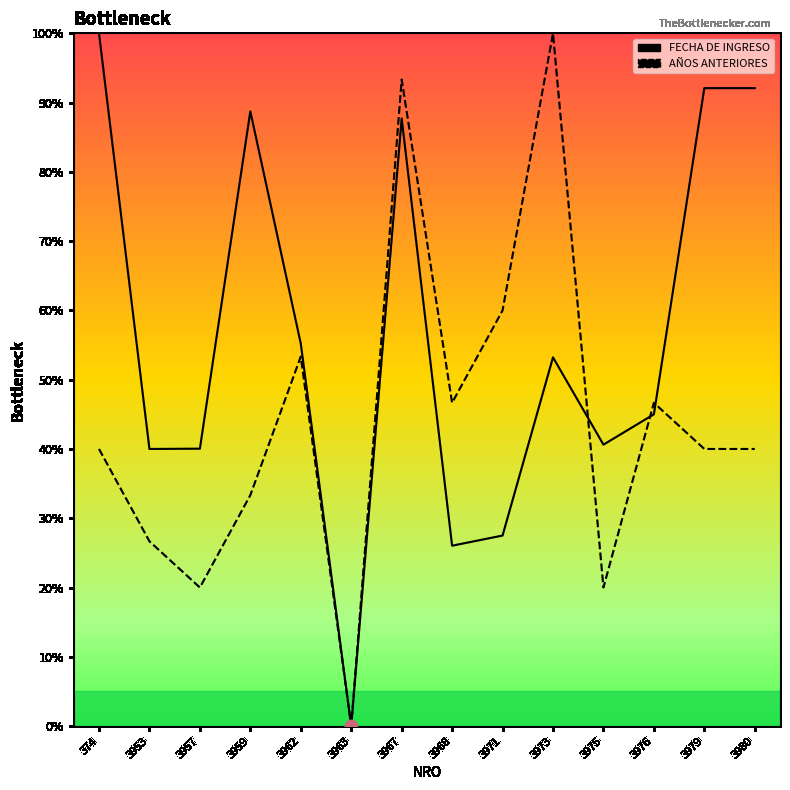

Does the chart display data point markers on the line(s)?

No